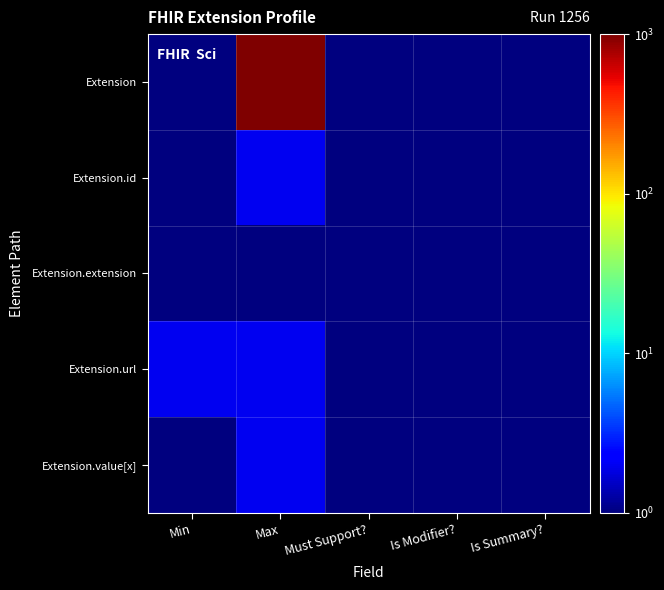

Which series changed the most between Min and Is Summary??

Extension.url